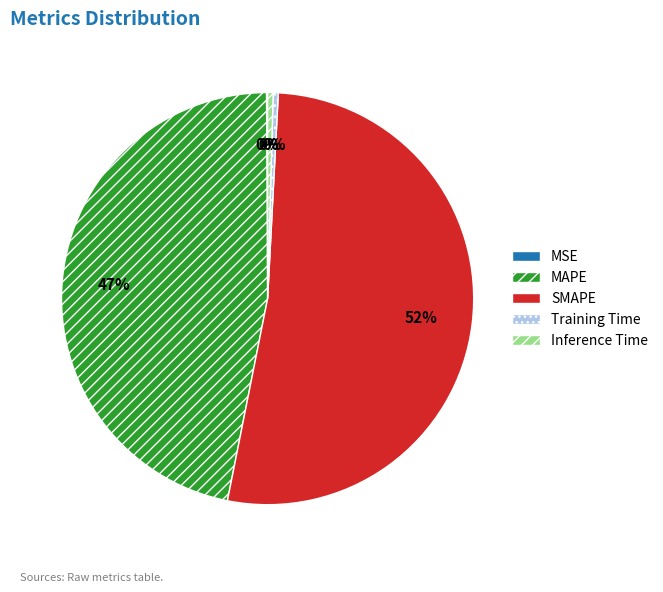

Which has a higher value, SMAPE or Training Time?

SMAPE